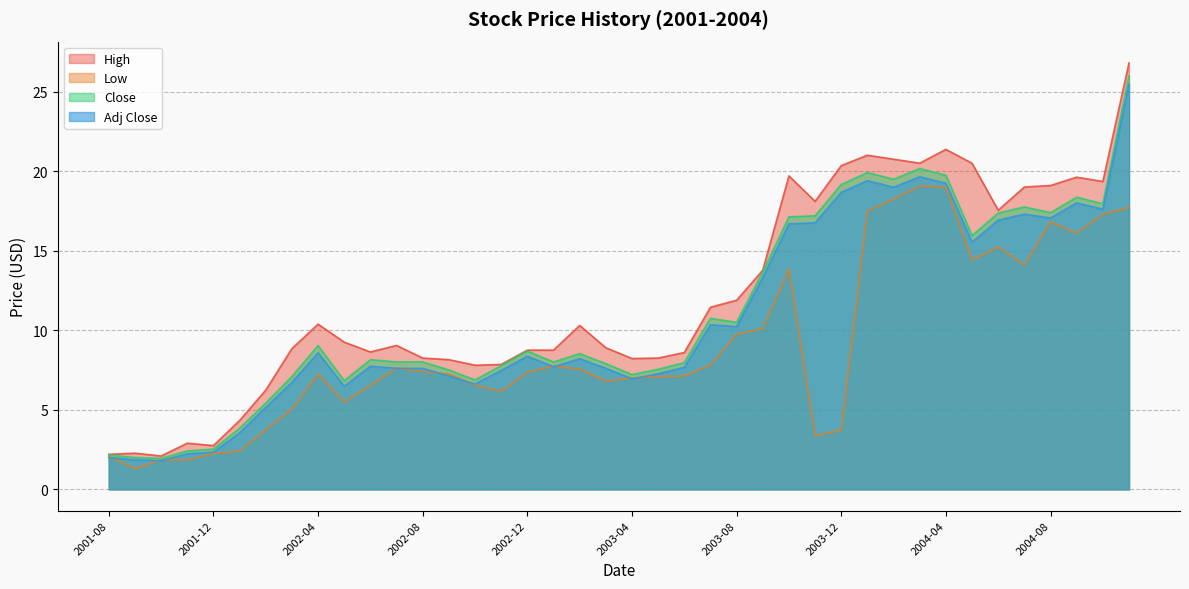

What is the label of the 35th point from the right?

2002-01